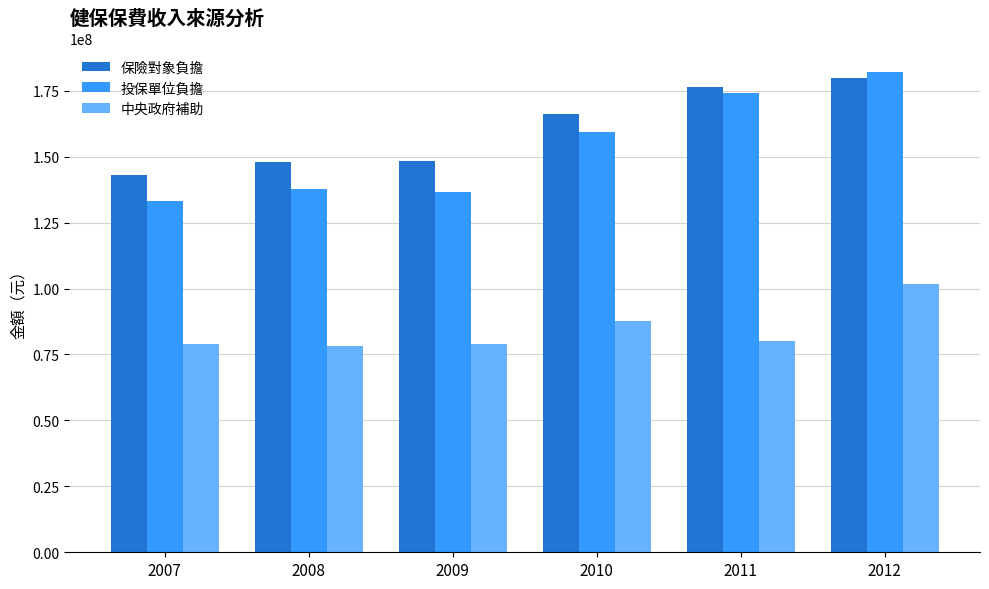

What is the minimum value shown in the chart?

78166112